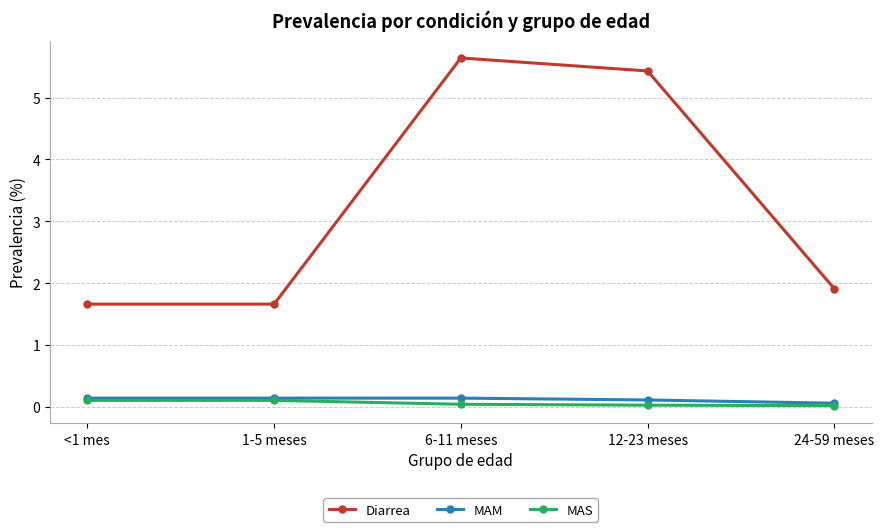

In Diarrea, how many points are higher than both neighbors (excluding endpoints)?

1